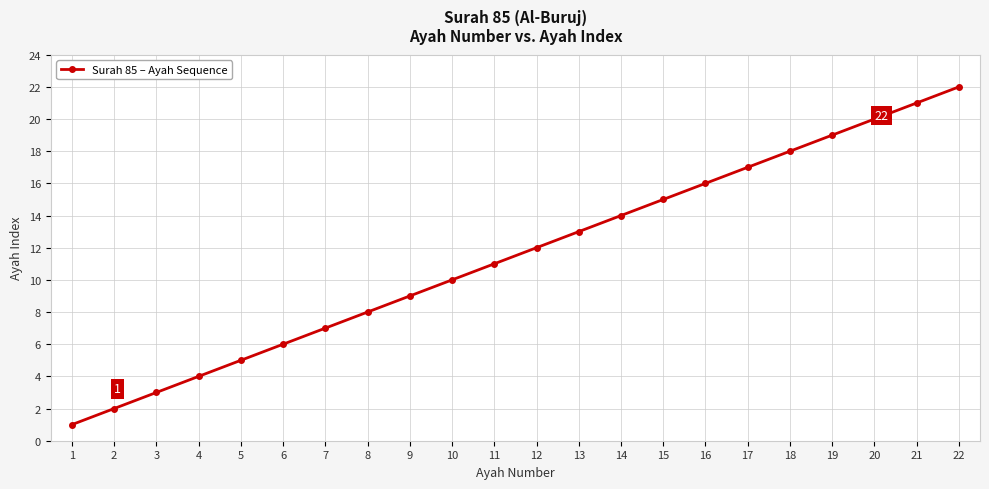

What is the difference between the maximum and minimum values?

21